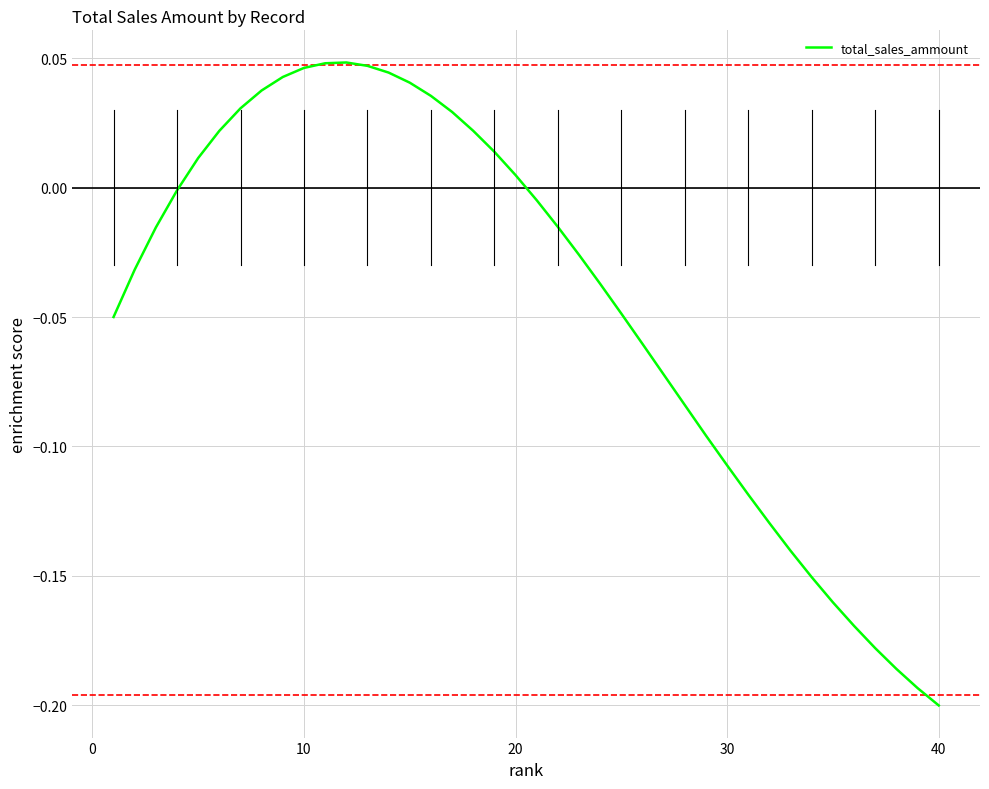

Which label corresponds to the smallest value in the chart?

40